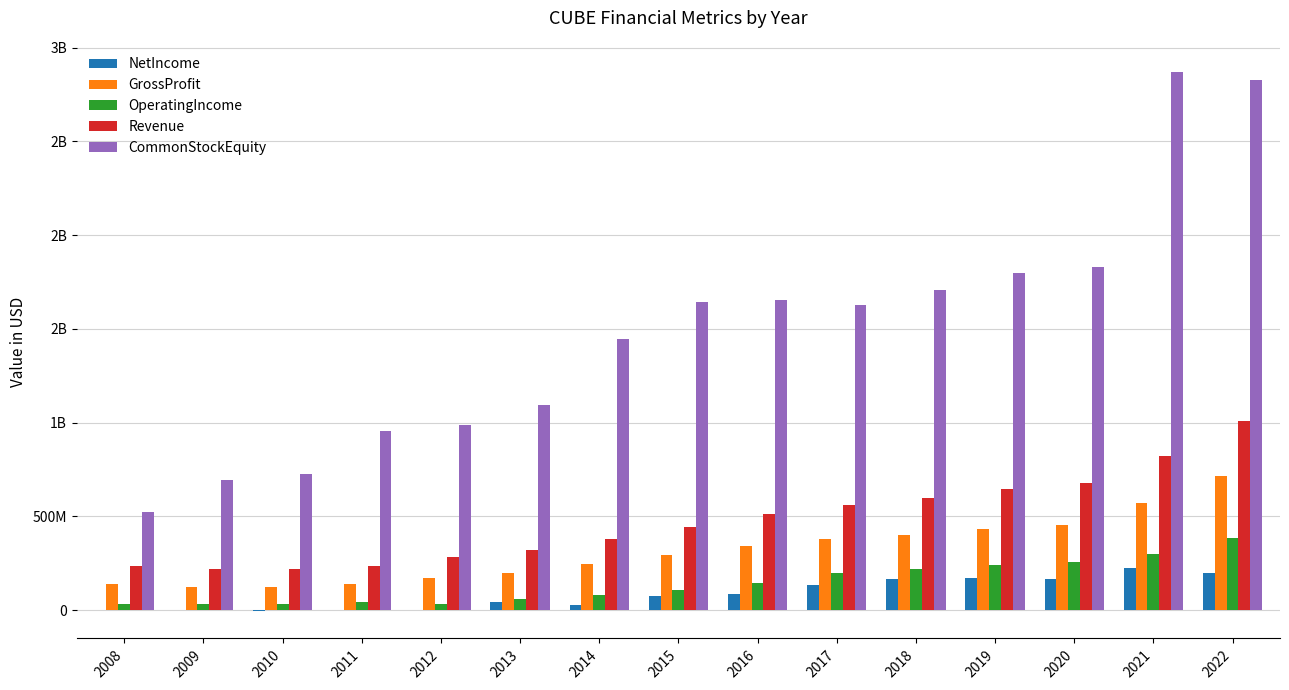

What are all the series names shown in the legend?

NetIncome, GrossProfit, OperatingIncome, Revenue, CommonStockEquity